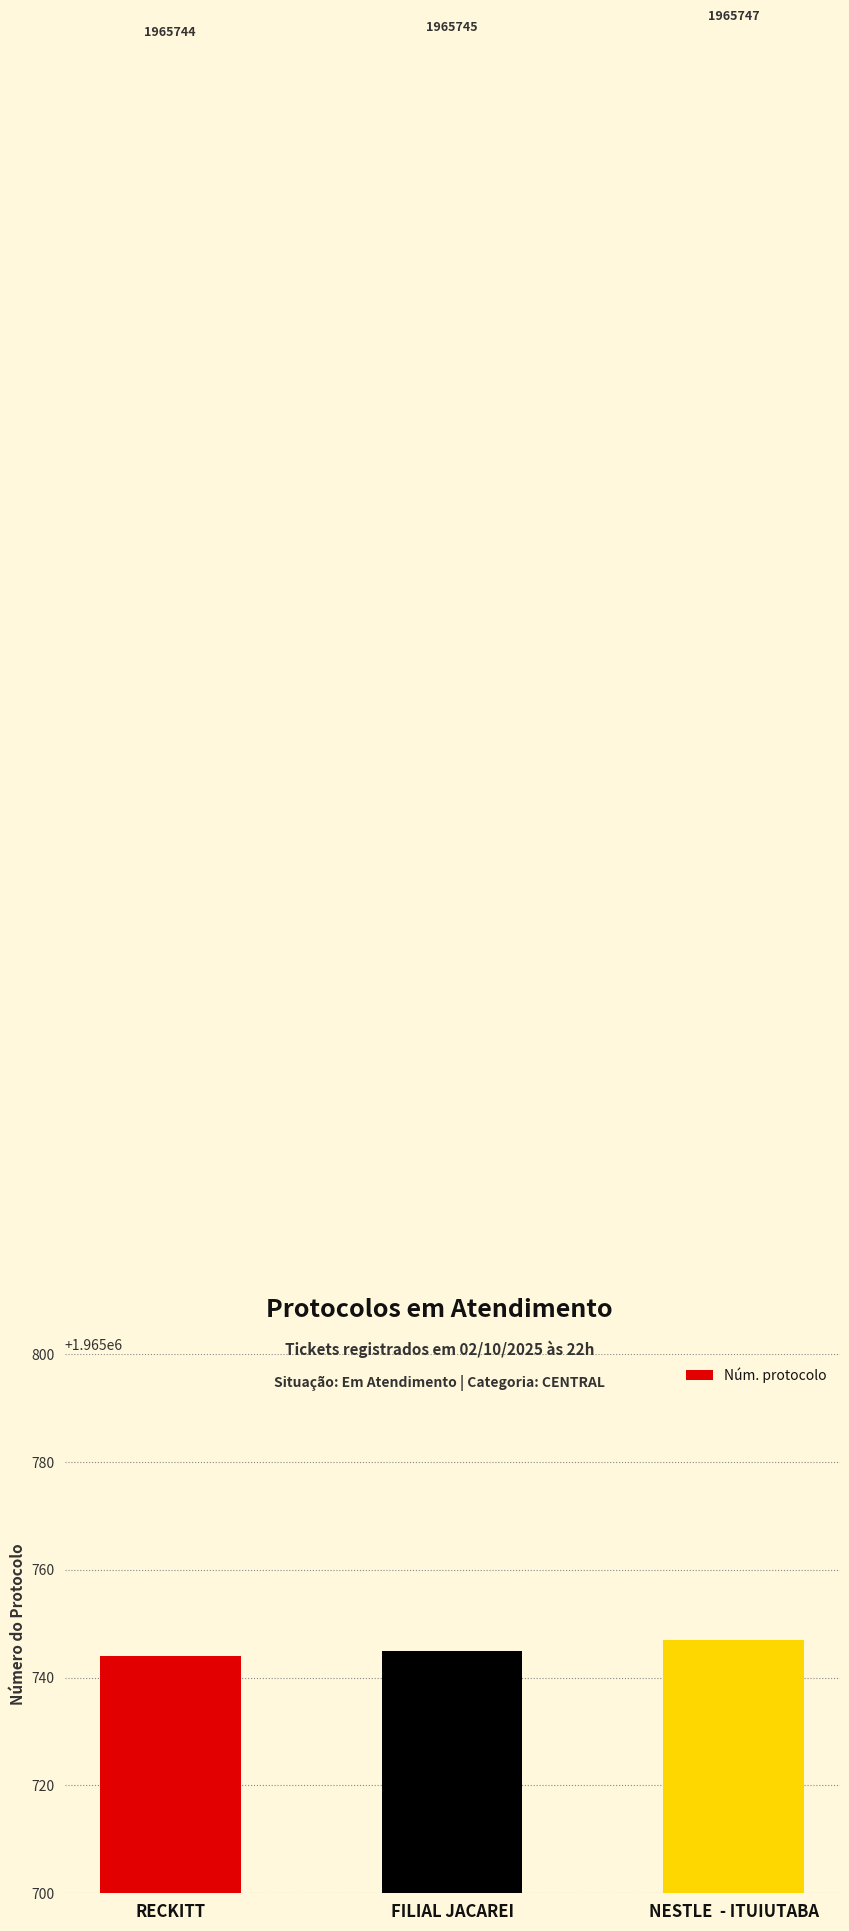

Reading left to right, list all the values displayed in this chart.

1965744	1965745	1965747